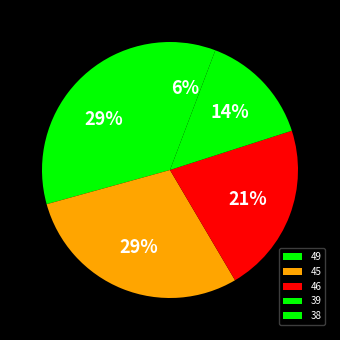

Between 49 and 46, which is larger?

49